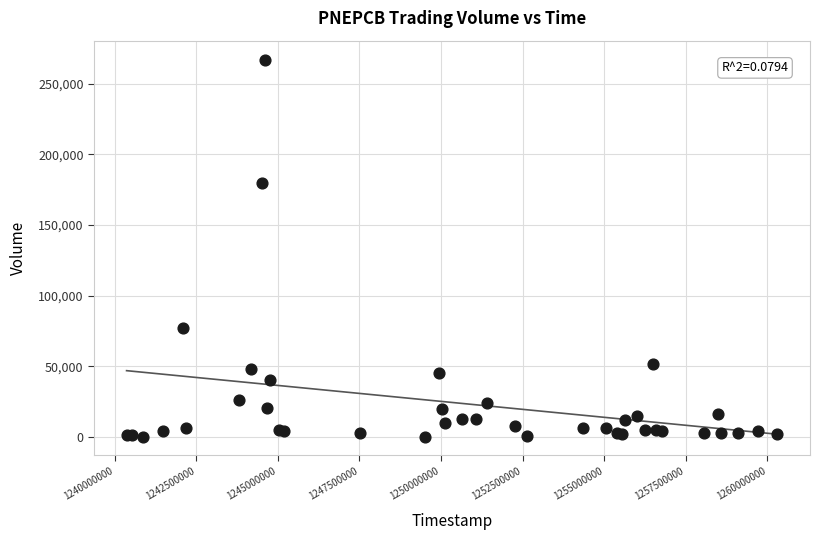

What Y value in the scatter plot is closest to 133700?

180000